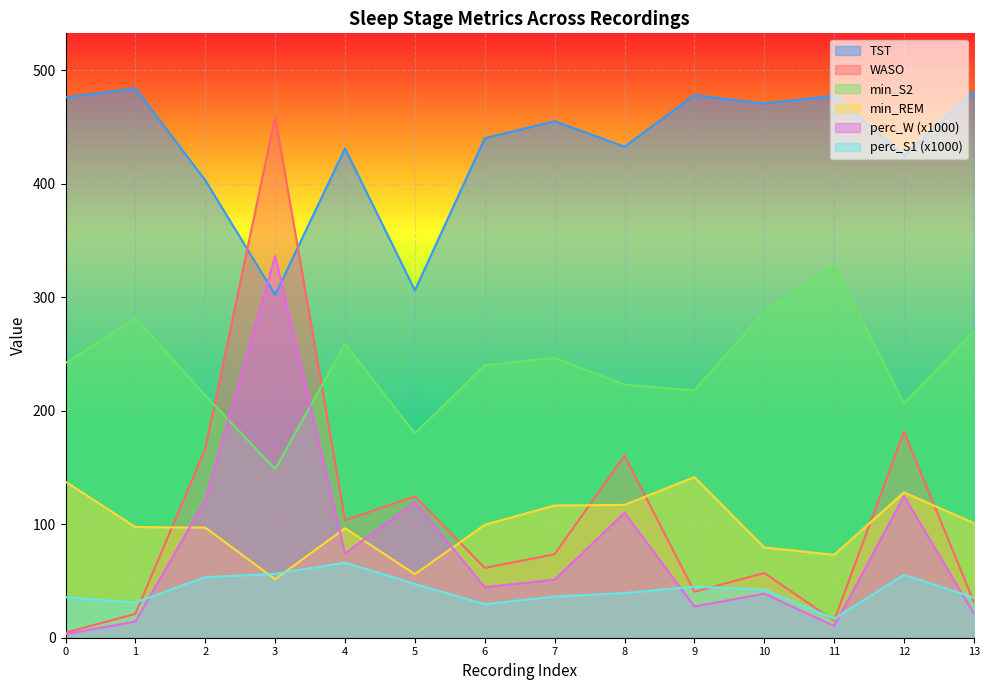

True or false: perc_S1 has a value of 42.5 at 10.

True